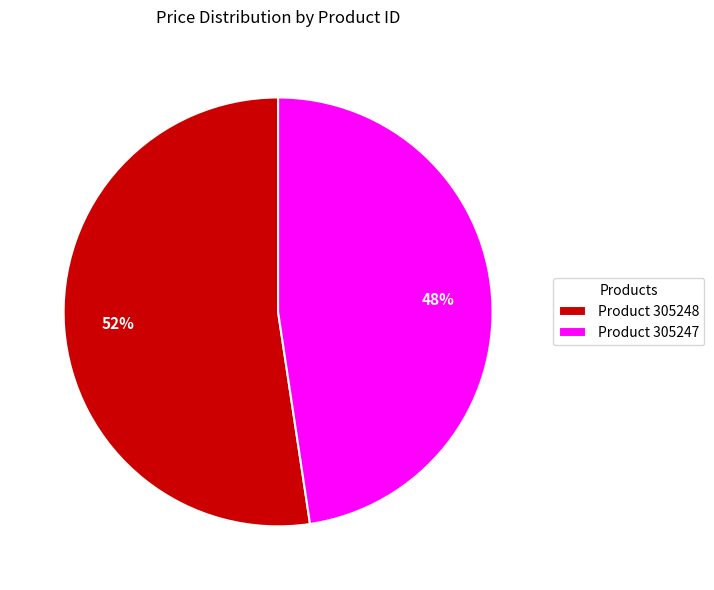

Which slice is the smallest?

Product 305247